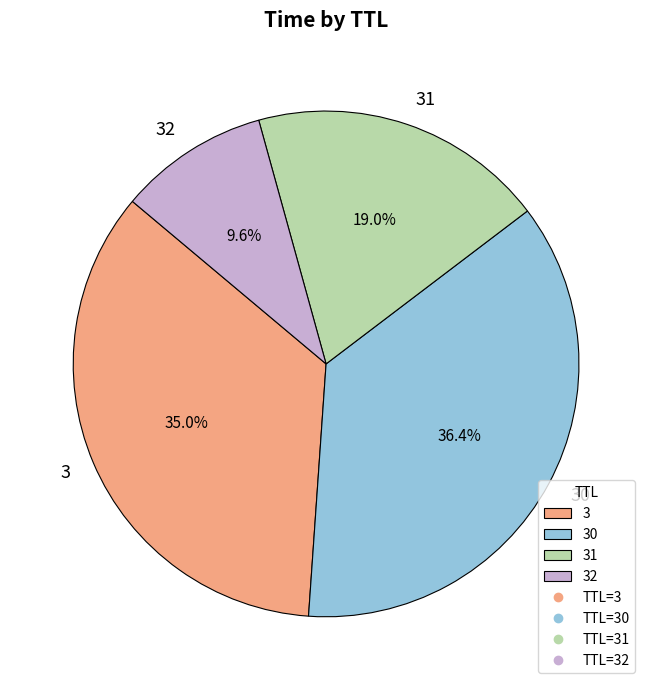

Is there any slice that represents more than half of the pie?

No